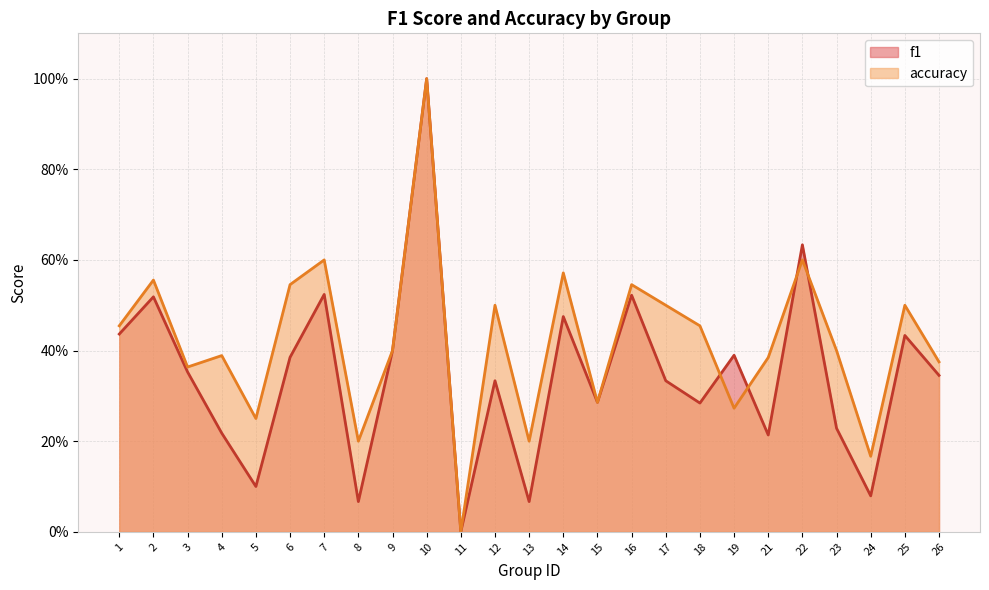

What is the total value across all series at 2?

1.1